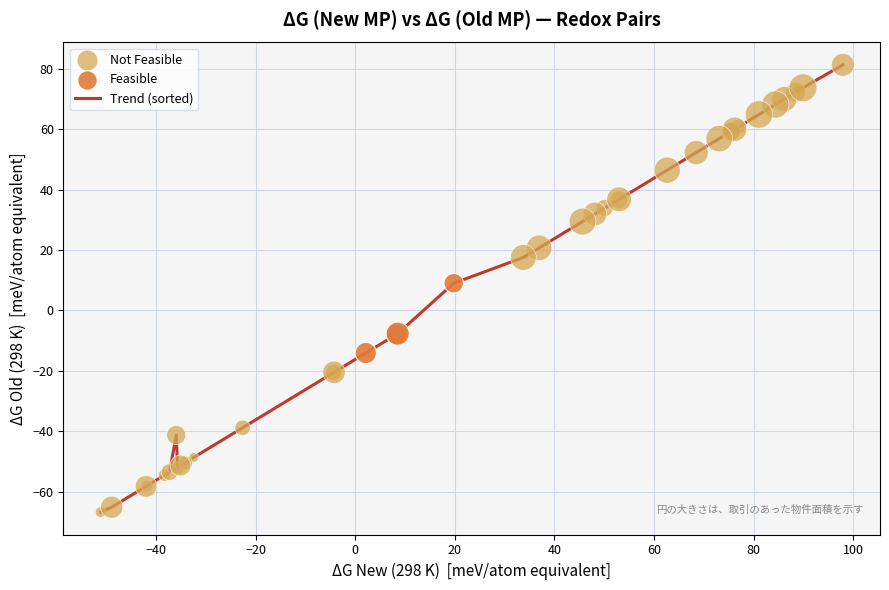

What is the greatest value displayed?

81.3